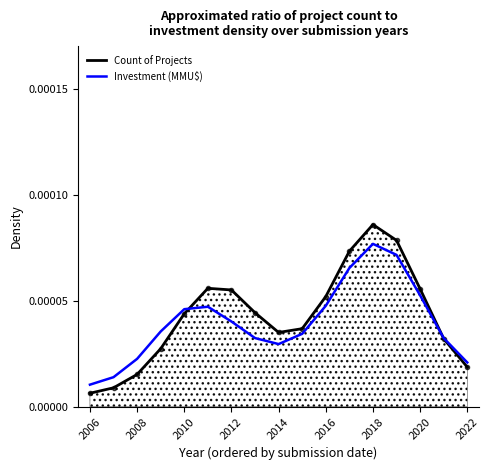

How many lines are shown in the chart?

2